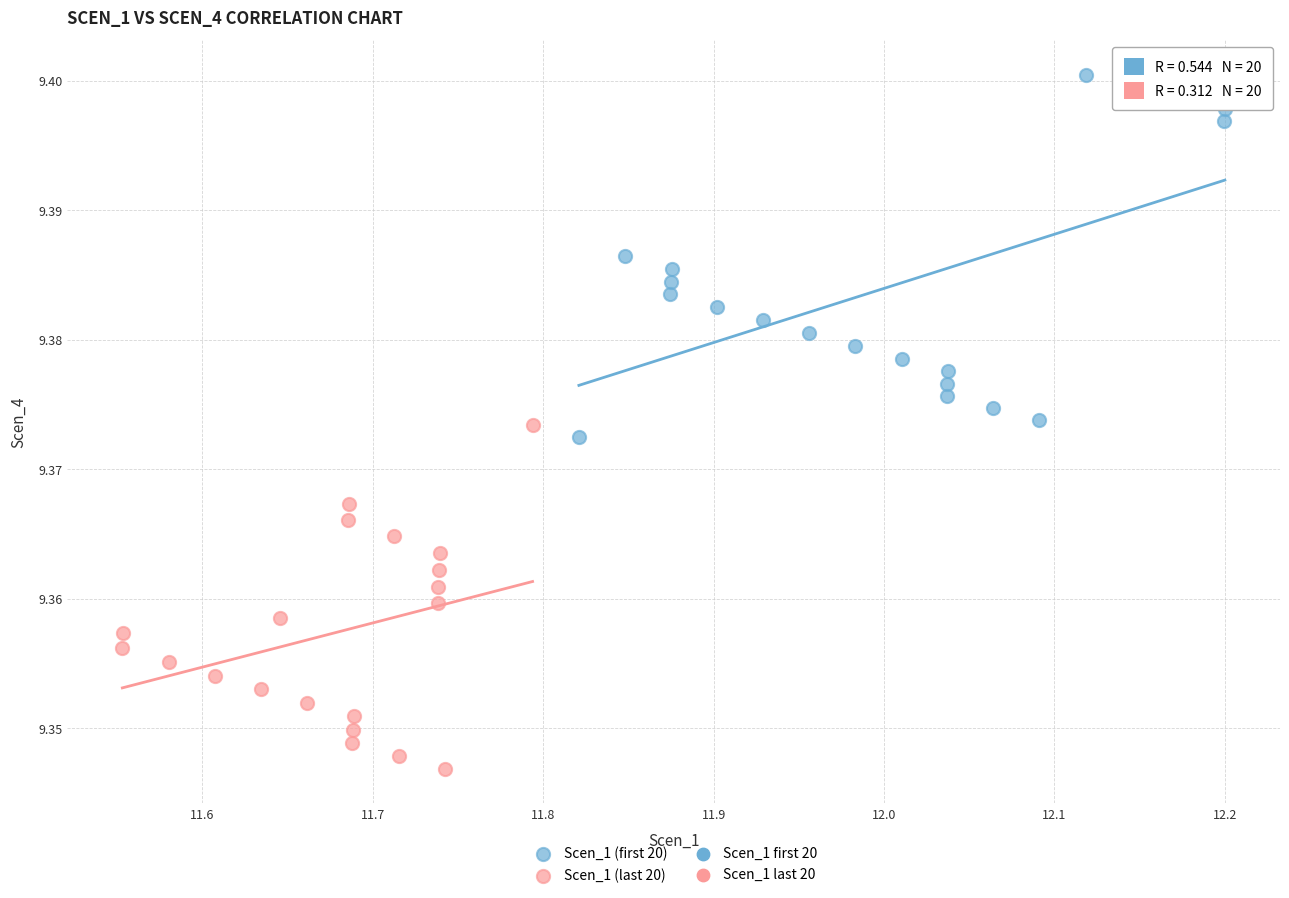

Which series has the widest spread of Y values?

Scen_1 (first 20)